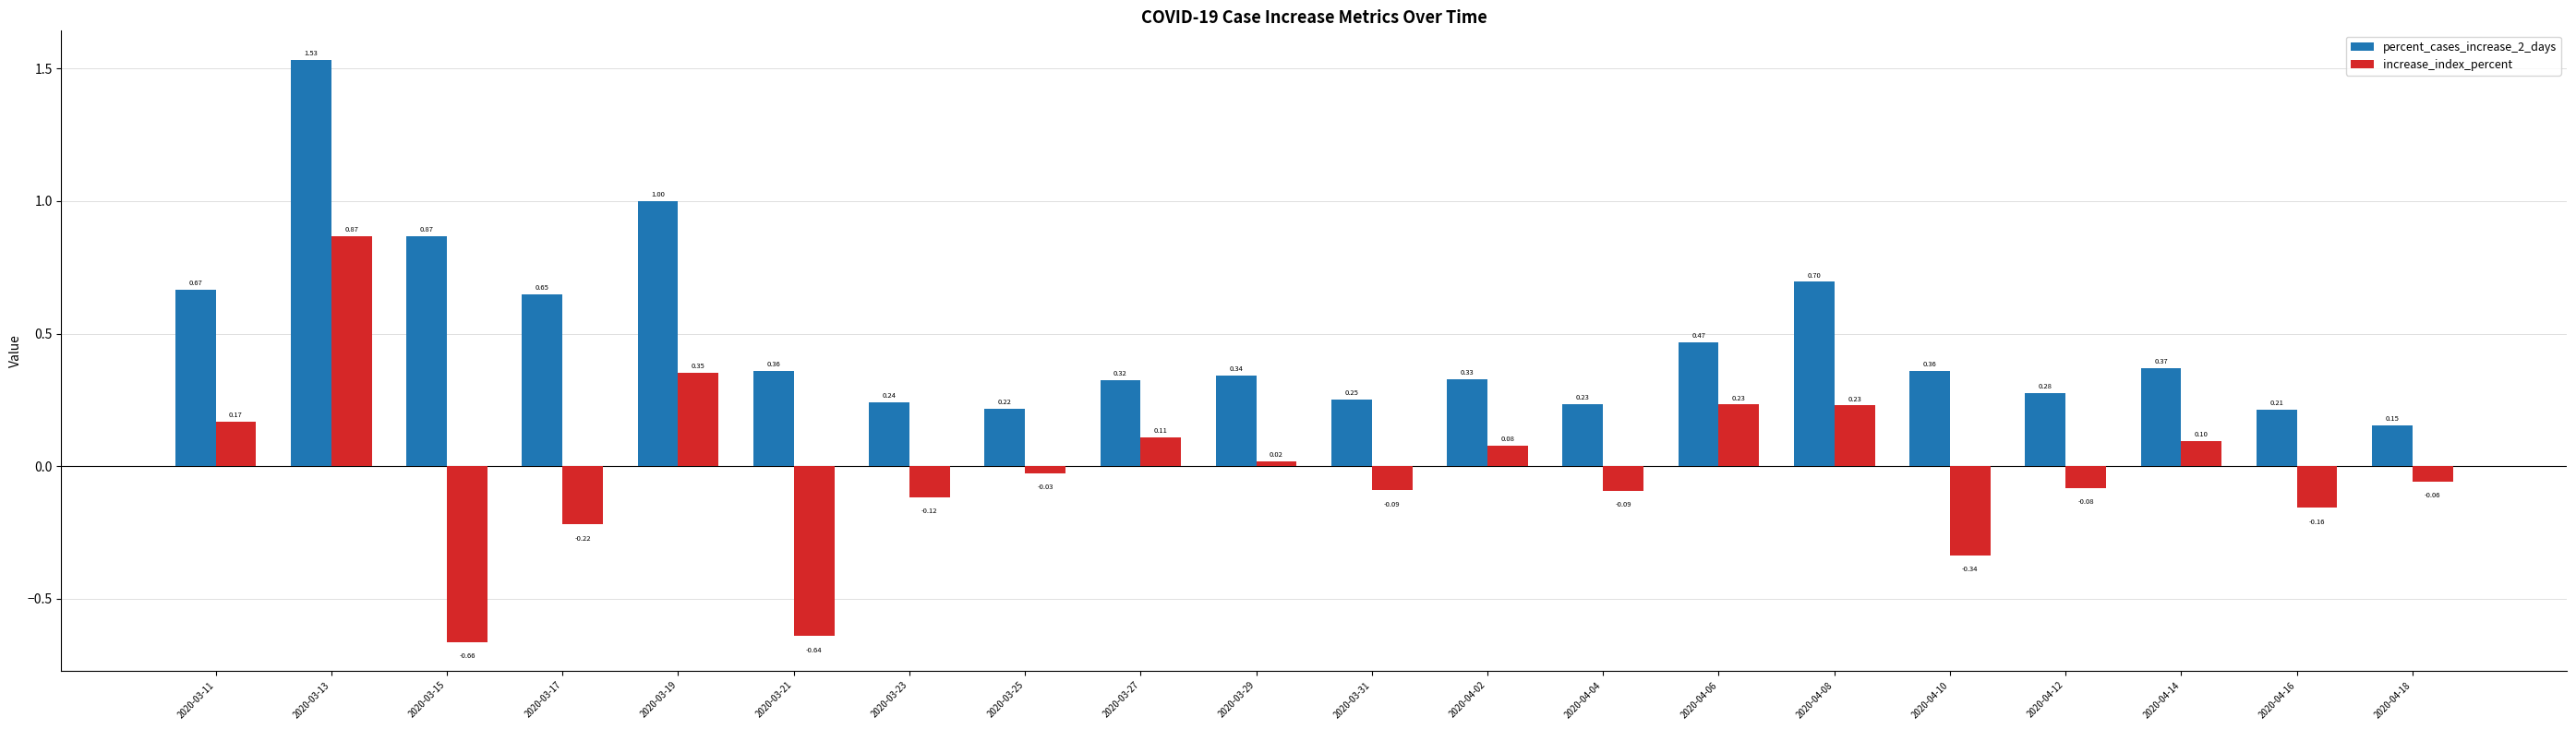

What is the difference between the increase_index_percent values at 2020-03-13 and 2020-03-11?

0.7